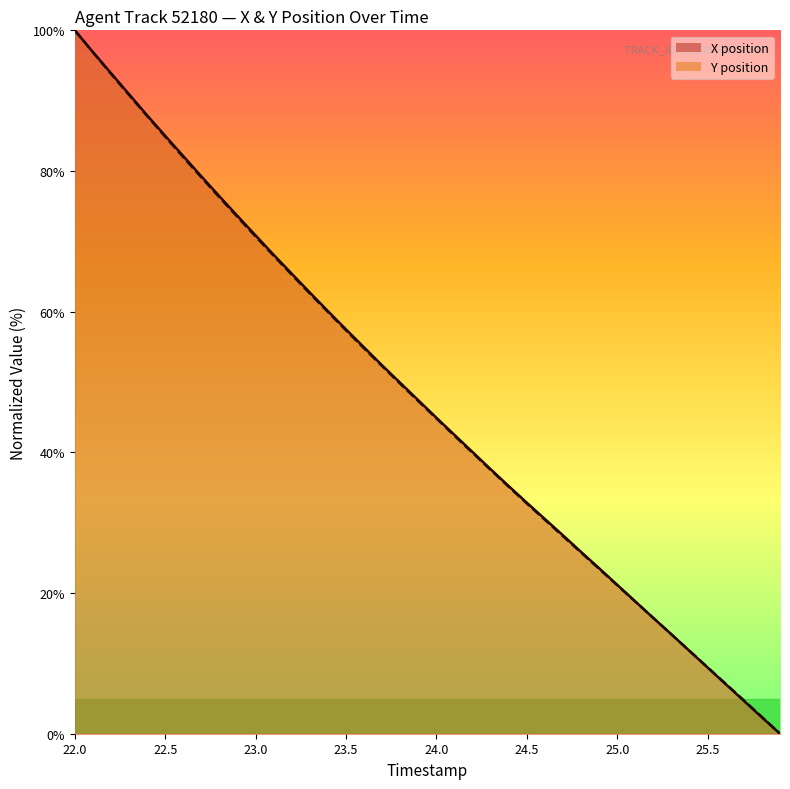

Which category has the highest value across all series?

22.0